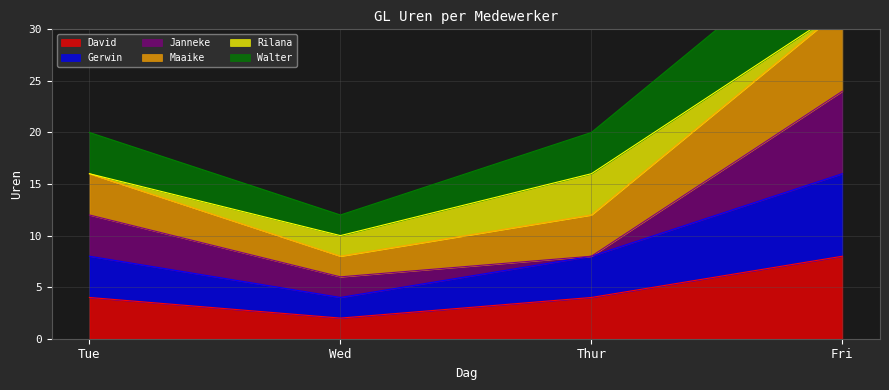

How many interior local valleys does the David series have?

1